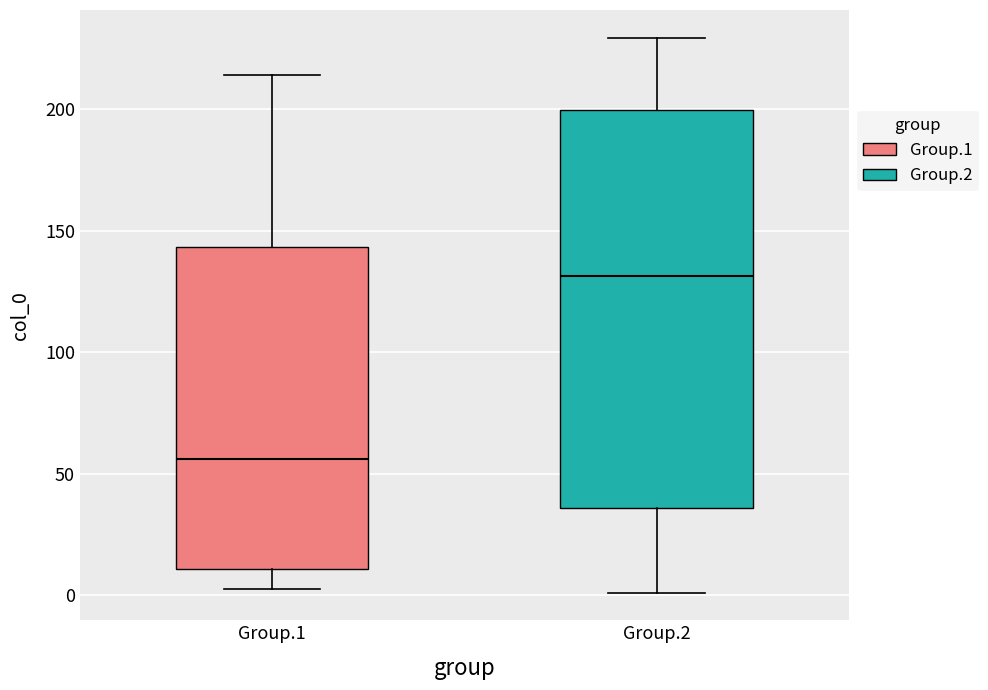

Where is the upper edge of the box for Group.2 on the y-axis? The values are not printed on the chart, so give them approximately, as read against the axis.

200